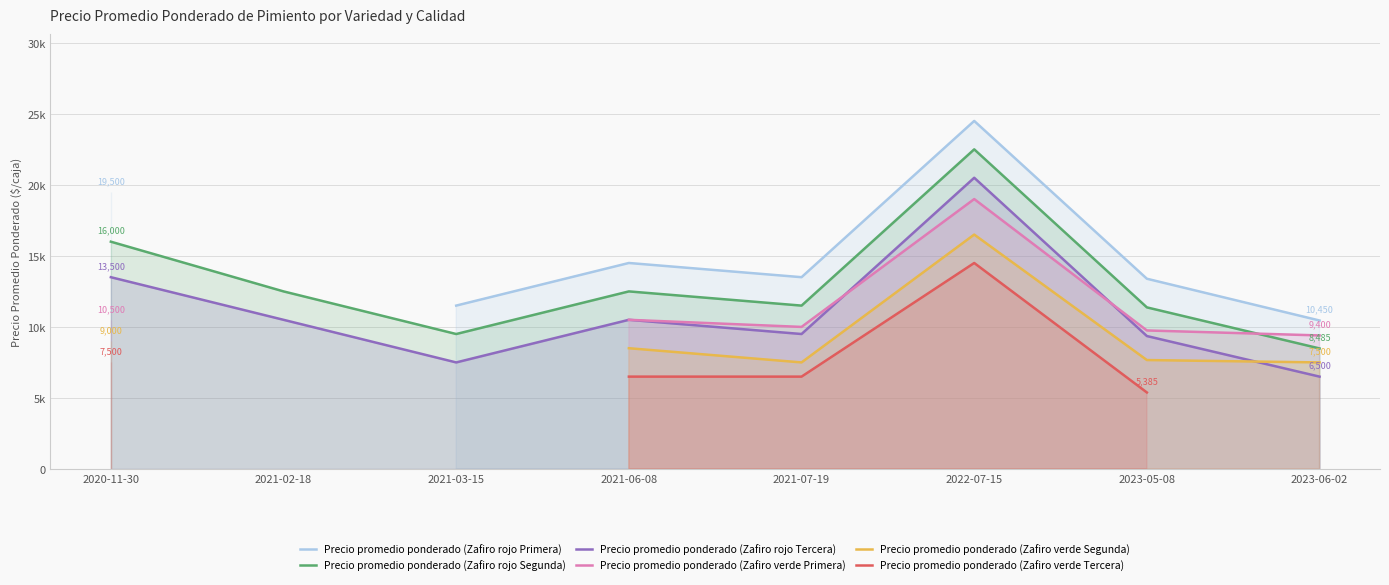

At which label does Precio promedio ponderado (Zafiro rojo Primera) first exceed 11500?

2020-11-30